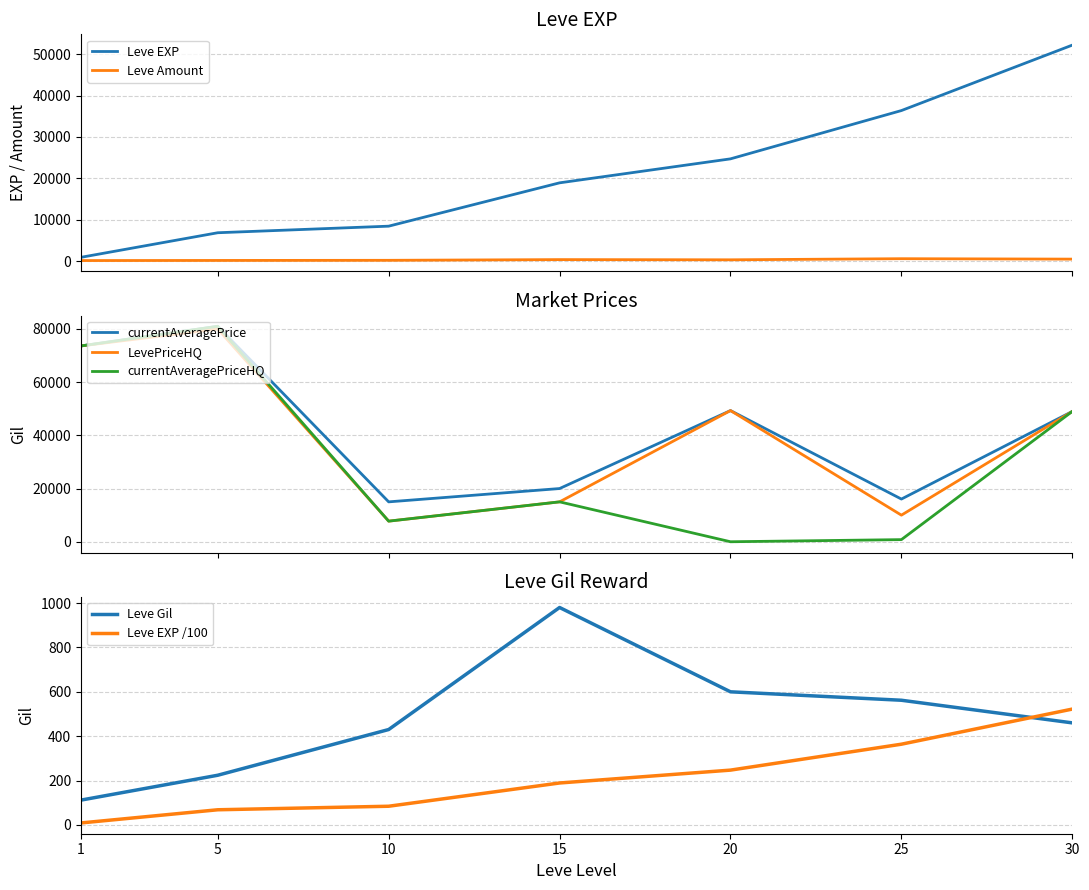

How many data points does each series have?

7